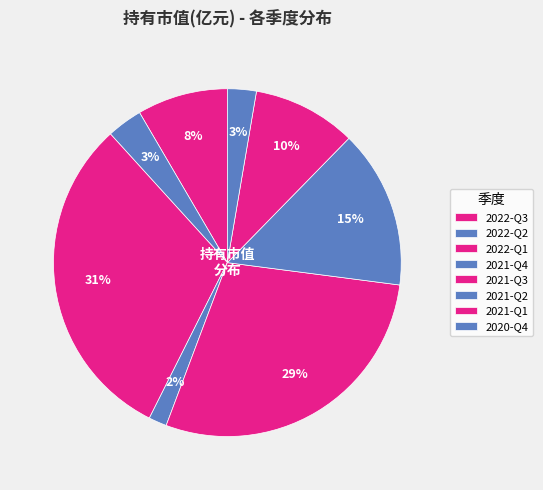

How many segments does this pie chart have?

8